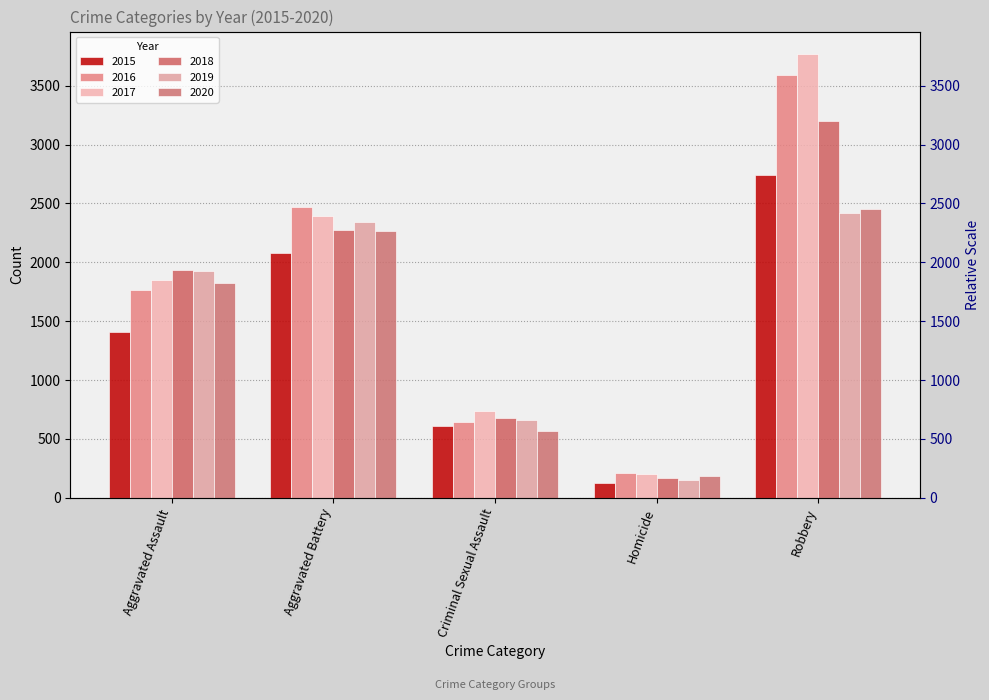

Does the chart contain stacked bars?

No